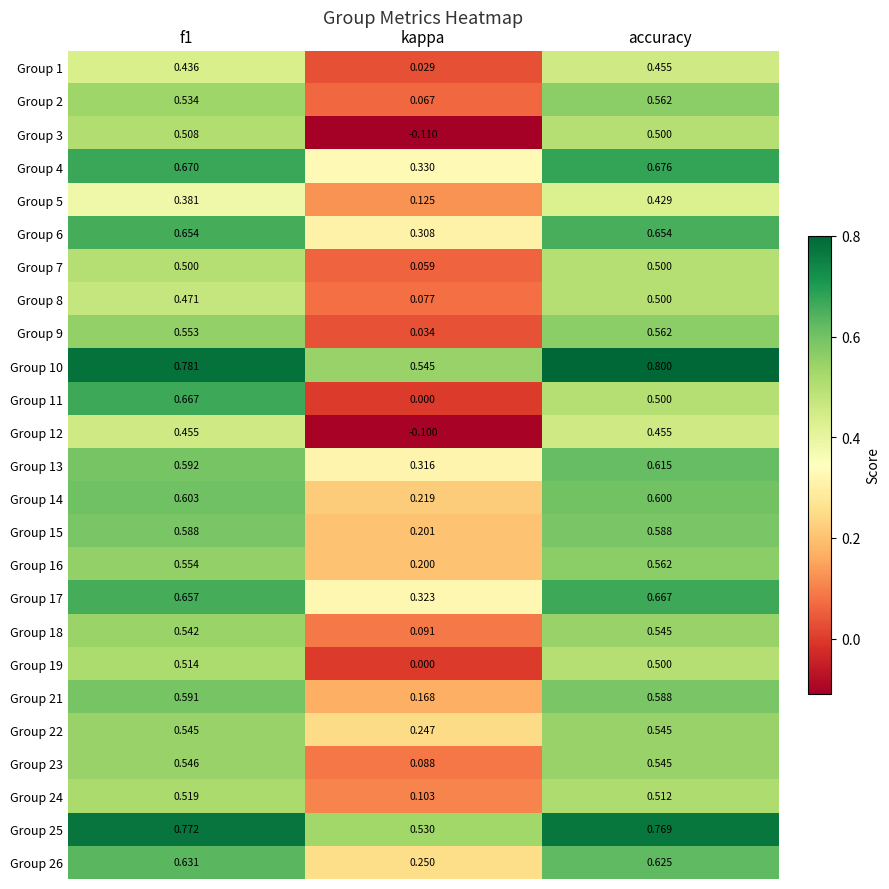

At which category does the chart reach its minimum across all series?

kappa